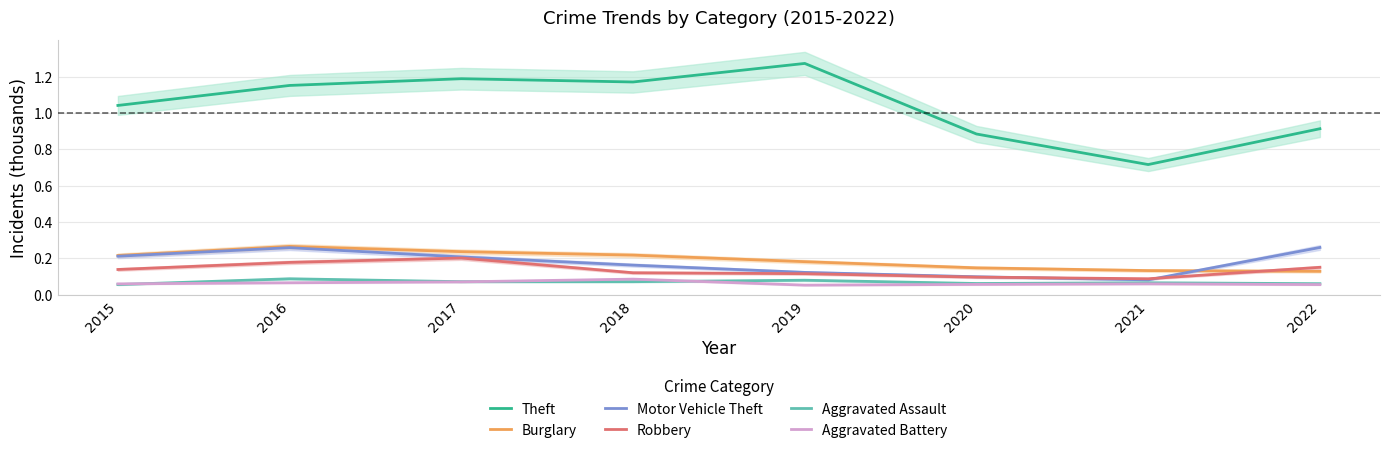

Reading left to right, what are all the values shown in this chart?

Theft: 2015=1.0	2016=1.2	2017=1.2	2018=1.2	2019=1.3	2020=0.9	2021=0.7	2022=0.9
Burglary: 2015=0.2	2016=0.3	2017=0.2	2018=0.2	2019=0.2	2020=0.1	2021=0.1	2022=0.1
Motor Vehicle Theft: 2015=0.2	2016=0.3	2017=0.2	2018=0.2	2019=0.1	2020=0.1	2021=0.1	2022=0.3
Robbery: 2015=0.1	2016=0.2	2017=0.2	2018=0.1	2019=0.1	2020=0.1	2021=0.1	2022=0.2
Aggravated Assault: 2015=0.1	2016=0.1	2017=0.1	2018=0.1	2019=0.1	2020=0.1	2021=0.1	2022=0.1
Aggravated Battery: 2015=0.1	2016=0.1	2017=0.1	2018=0.1	2019=0.1	2020=0.1	2021=0.1	2022=0.1